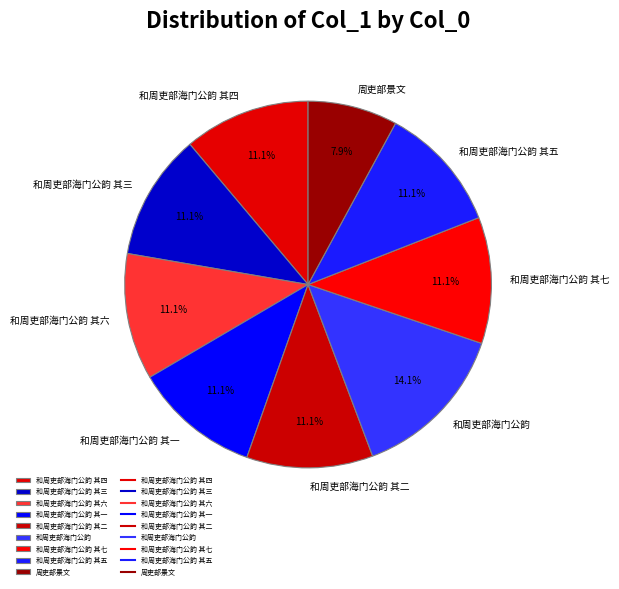

Is the sum of 周吏部景文 and 和周吏部海门公韵 其二 greater than half?

No